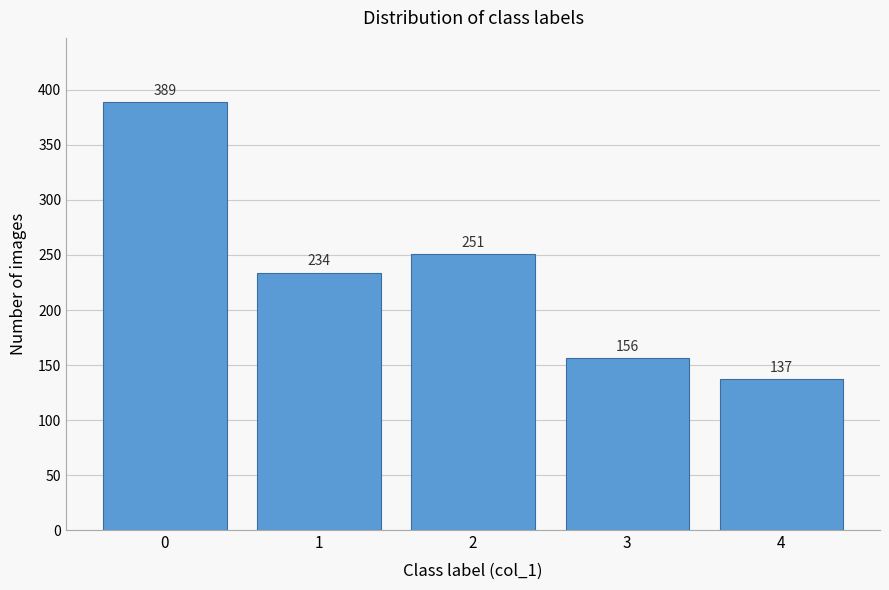

Reading right to left, what are all the values shown in this chart?

137	156	251	234	389